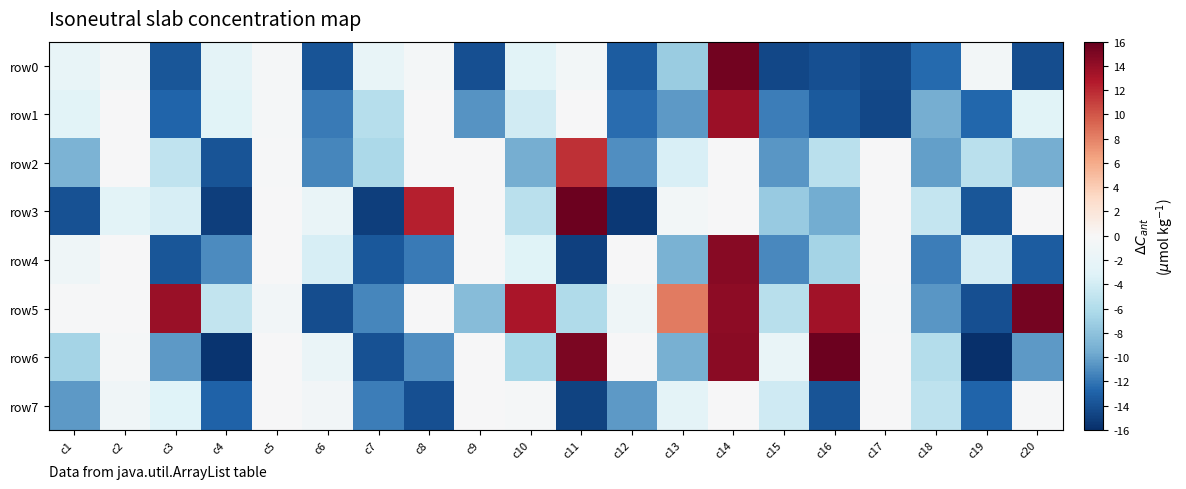

At how many categories does at least one series exceed 90?

7